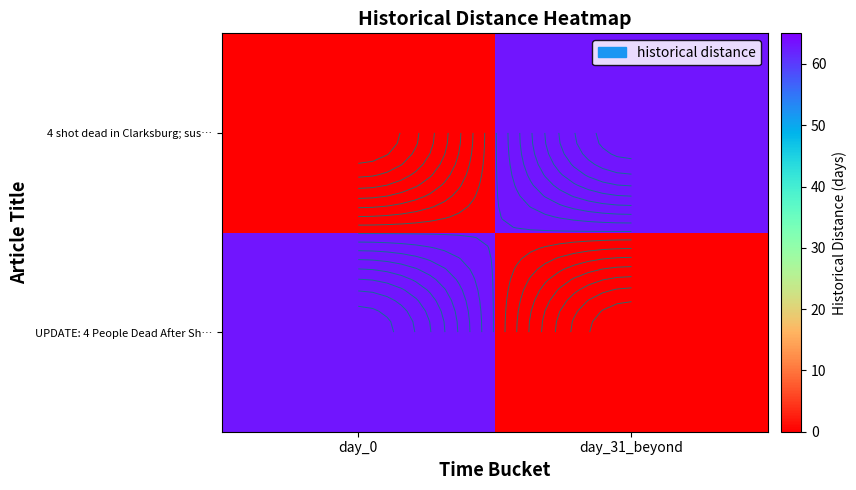

What is the difference between the maximum and minimum values in the UPDATE: 4 People Dead After Sh… series?

63